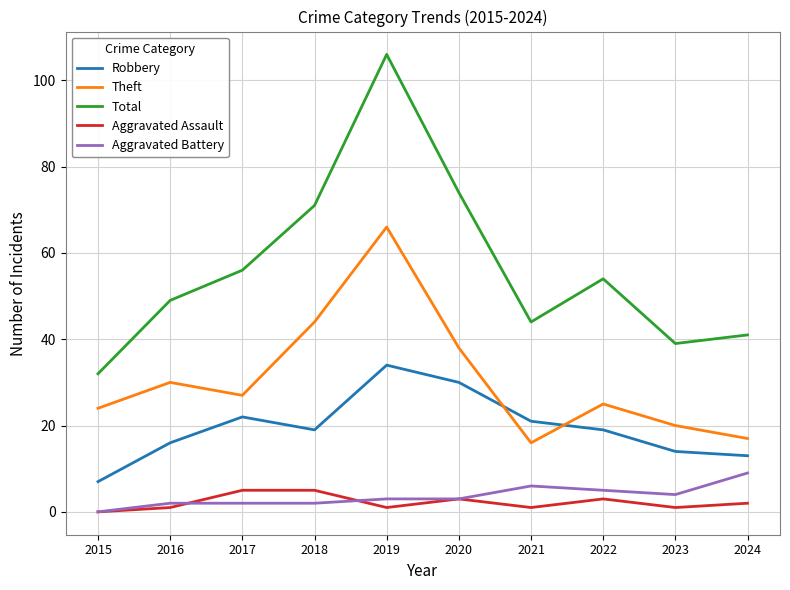

Which category has the highest value in the Theft series?

2019